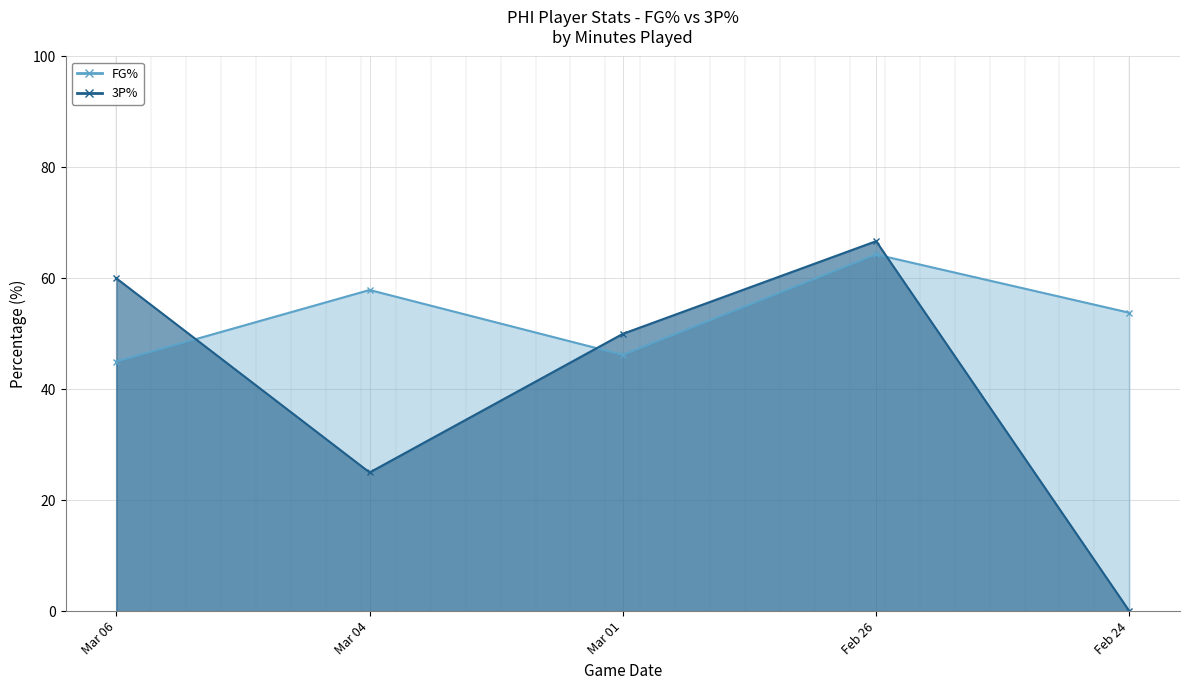

Is it true that 3P% equals 66.7 at Feb 26?

True